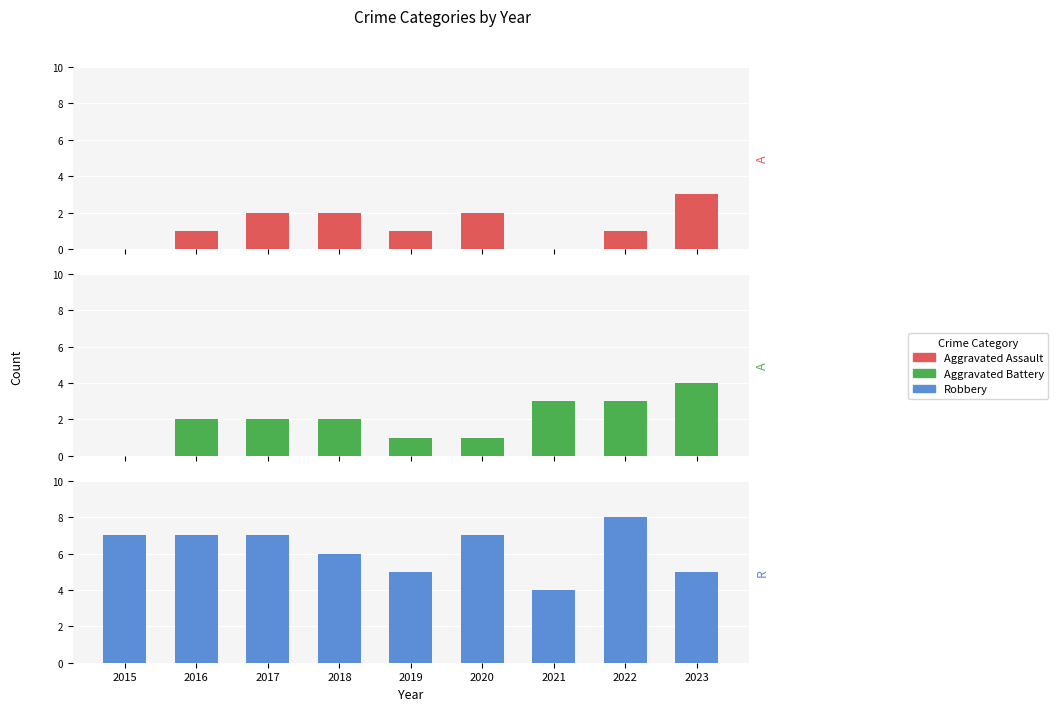

True or false: Robbery has a value of 7 at 2016.

True